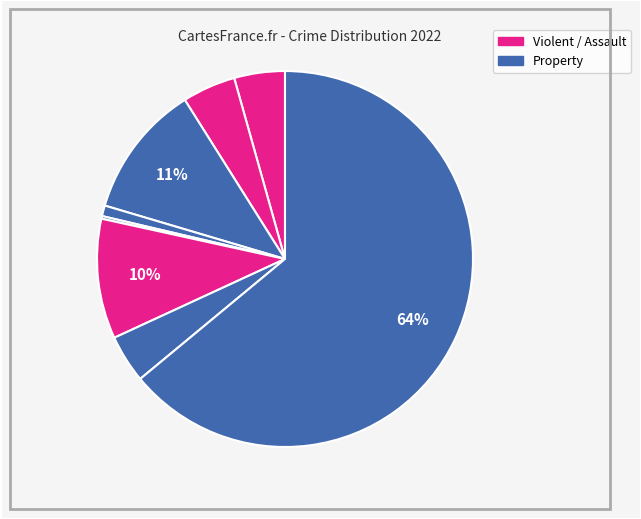

Rank the categories by value from lowest to highest.

Arson, Homicide, Criminal Sexual Assault, Robbery, Aggravated Assault, Aggravated Battery, Motor Vehicle Theft, Burglary, Theft